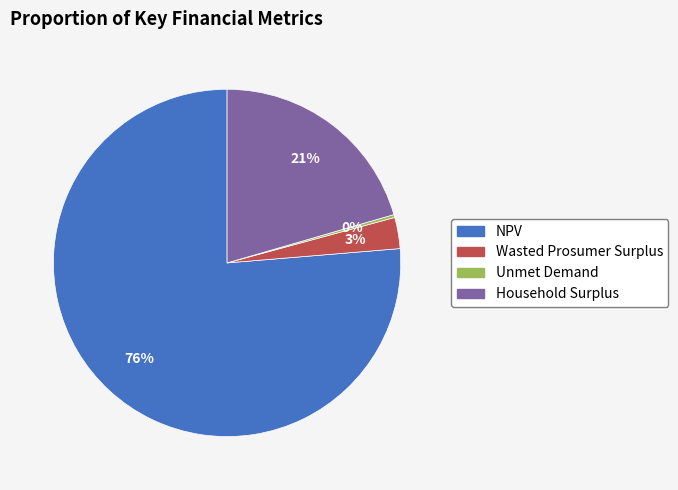

True or false: Household Surplus accounts for 21% of the total.

True